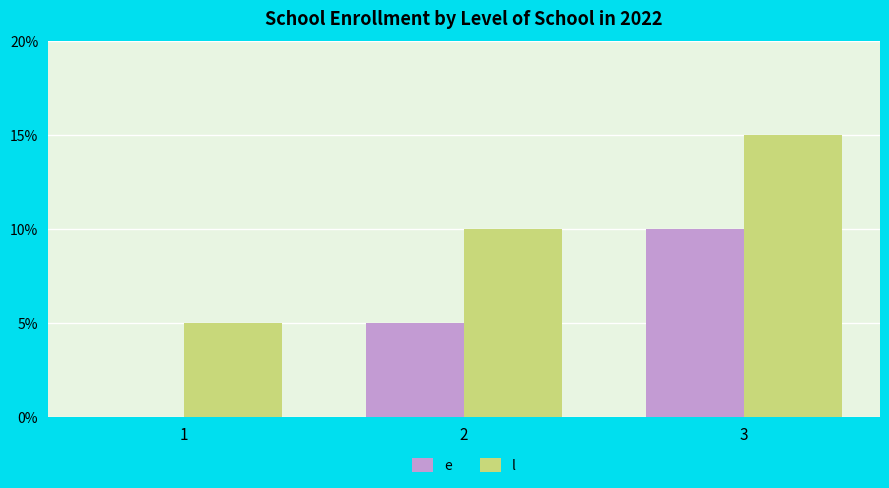

At which category does the chart reach its peak across all series?

3